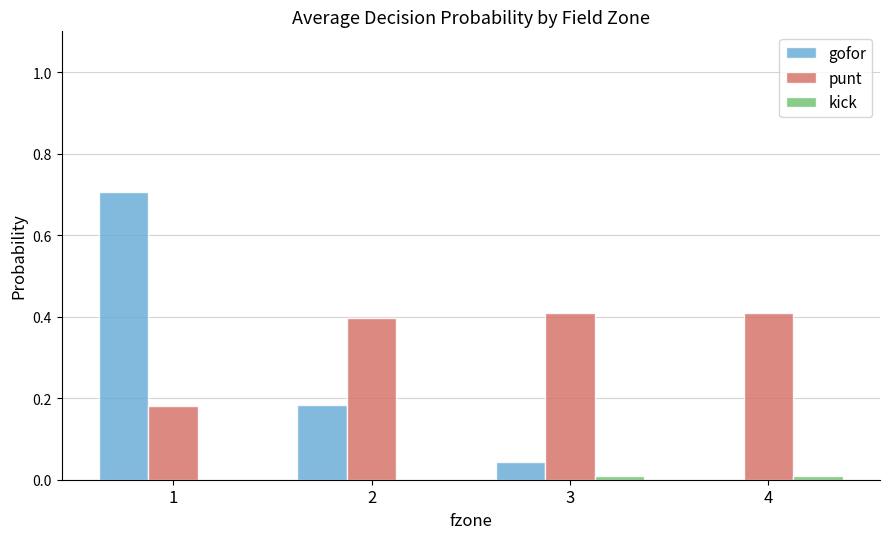

Between 2 and 3, which series saw the biggest shift?

gofor